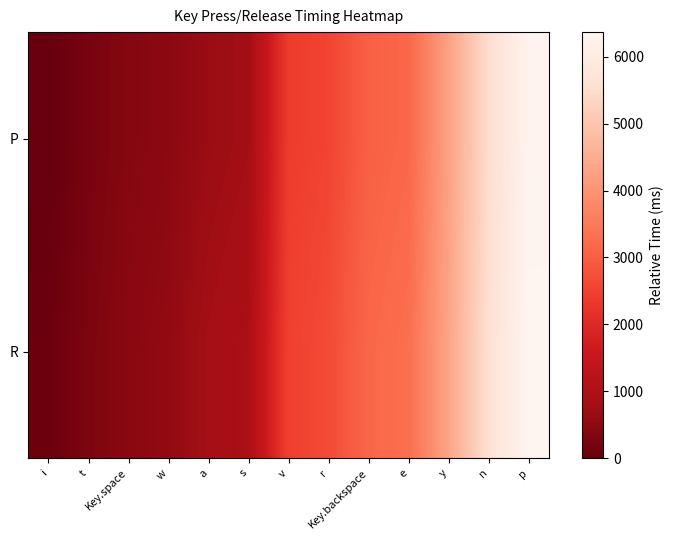

At how many categories does at least one series exceed 5723?

1